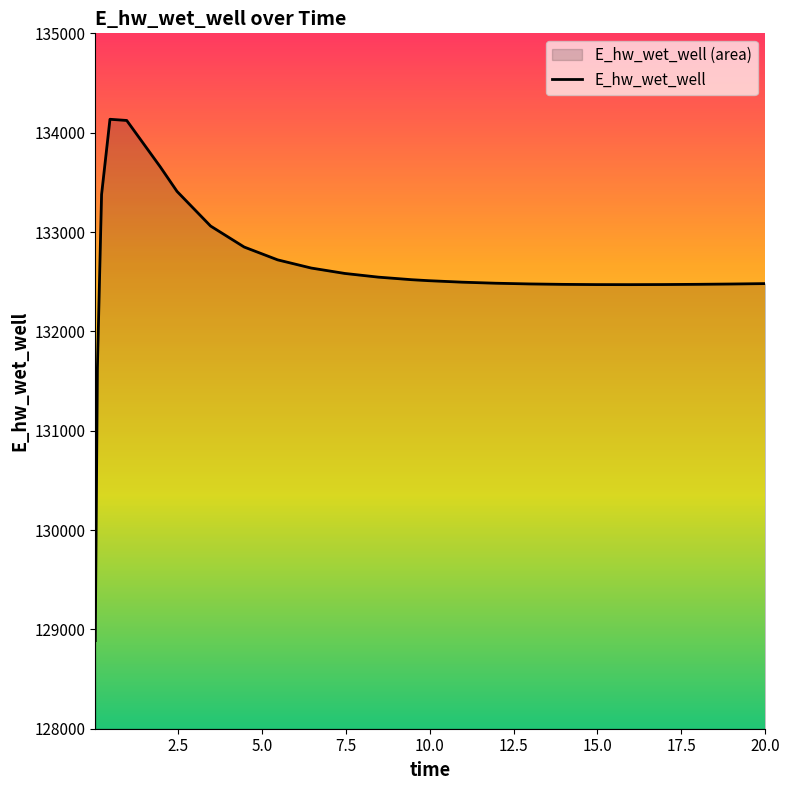

What is the smallest value displayed?

128886.9